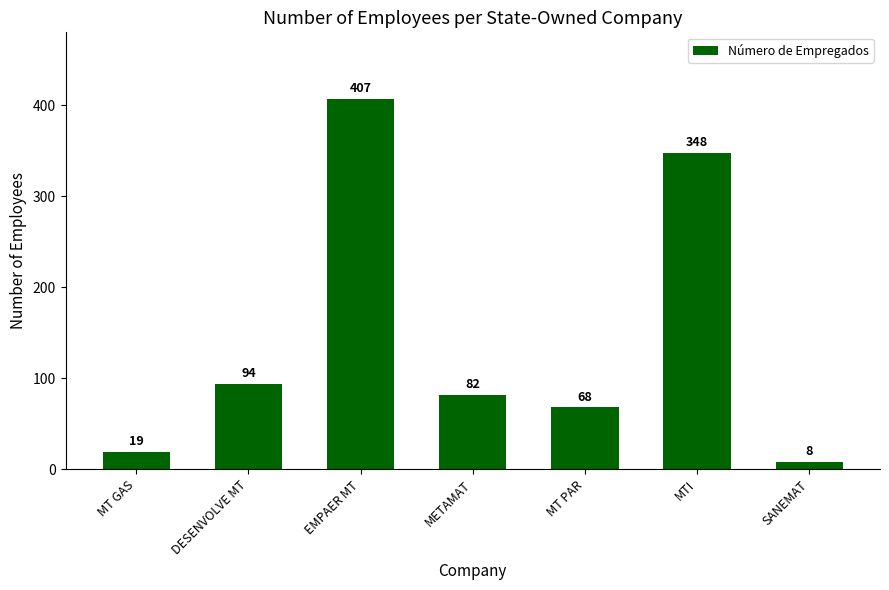

Reading right to left, what are all the values shown in this chart?

SANEMAT=8	MTI=348	MT PAR=68	METAMAT=82	EMPAER MT=407	DESENVOLVE MT=94	MT GAS=19